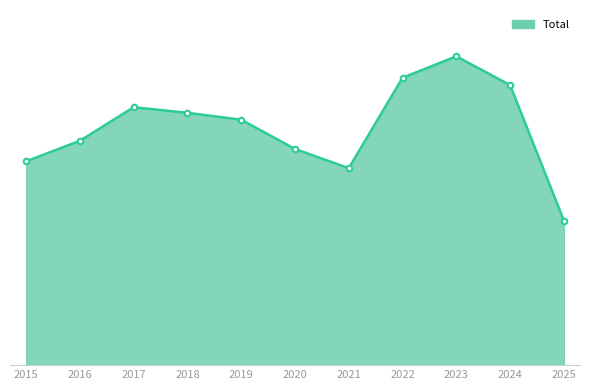

What is the change in value from 2020 to 2025?

-418